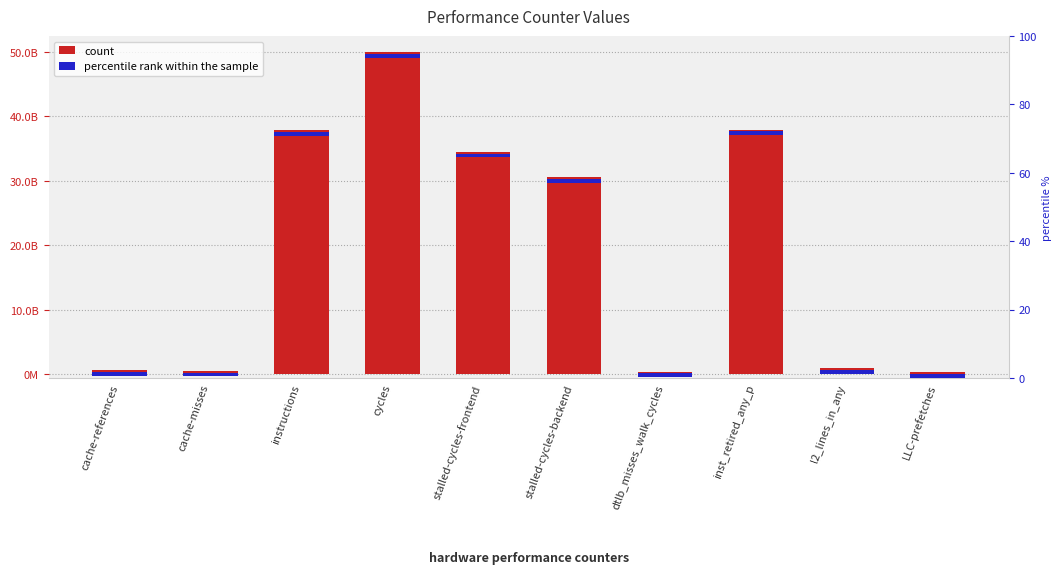

Which label corresponds to the smallest value in the chart?

LLC-prefetches